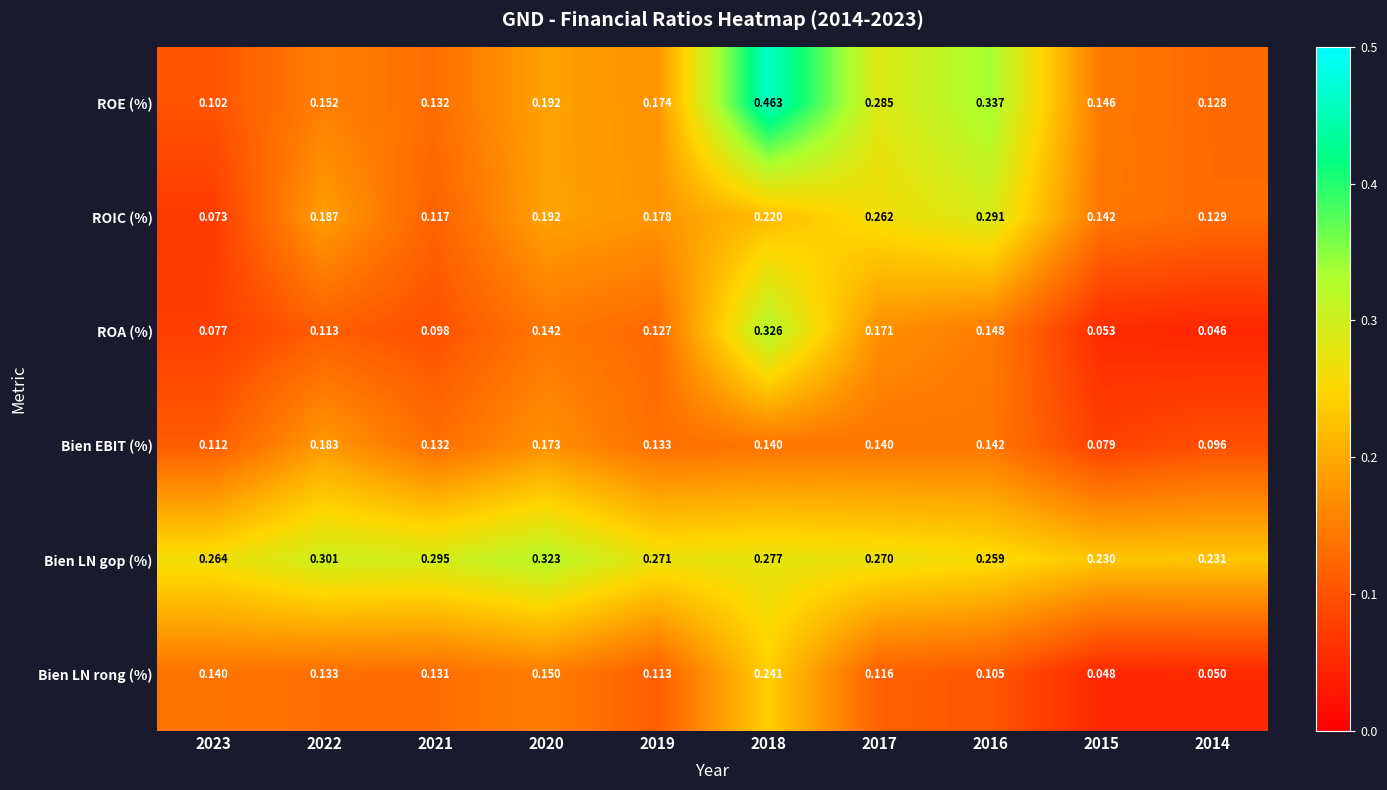

Is the value of Bien LN gop (%) at 2022 greater than the value of Bien EBIT (%) at 2023?

Yes